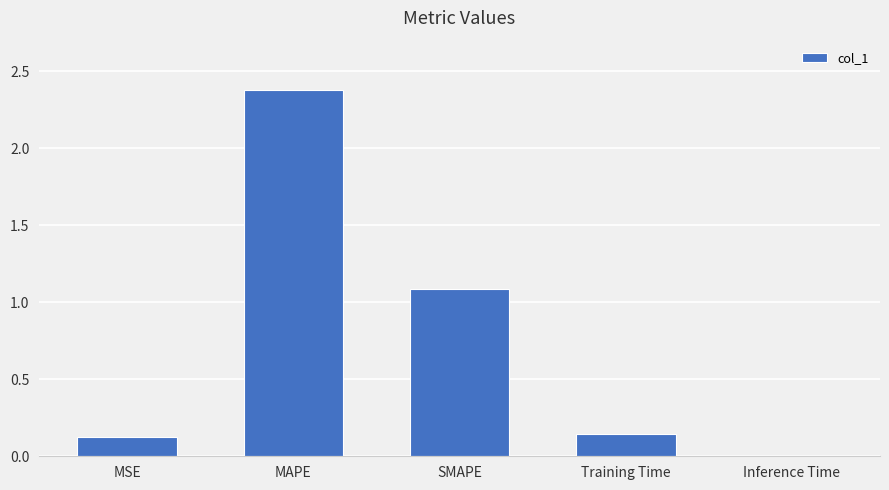

Which has a higher value, Inference Time or Training Time?

Training Time